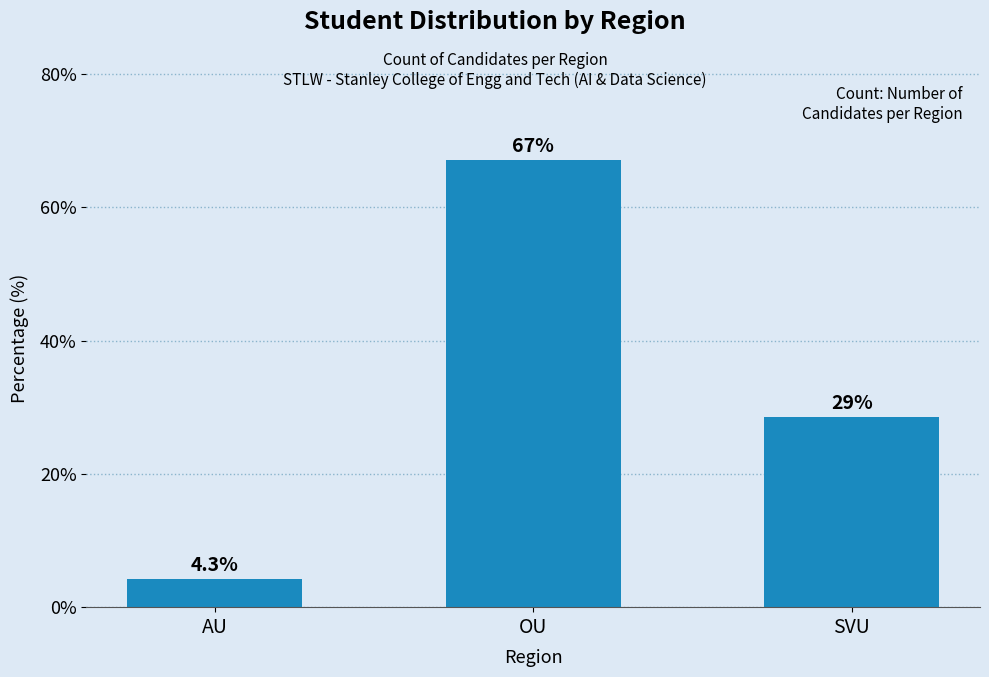

What is the label of the 2nd bar from the left?

OU